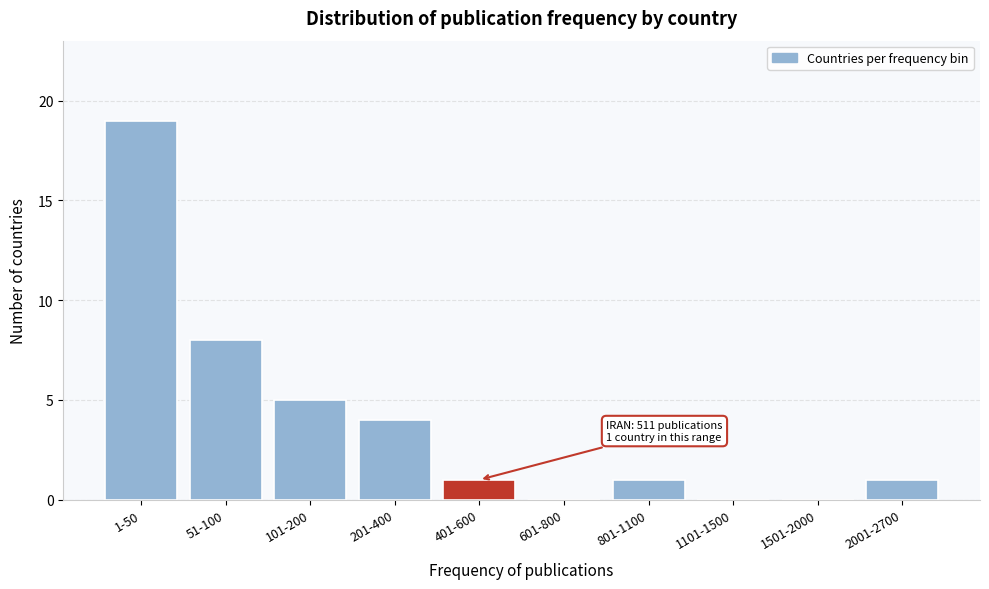

Reading left to right, list all the values displayed in this chart.

1-50=19	51-100=8	101-200=5	201-400=4	401-600=1	601-800=0	801-1100=1	1101-1500=0	1501-2000=0	2001-2700=1